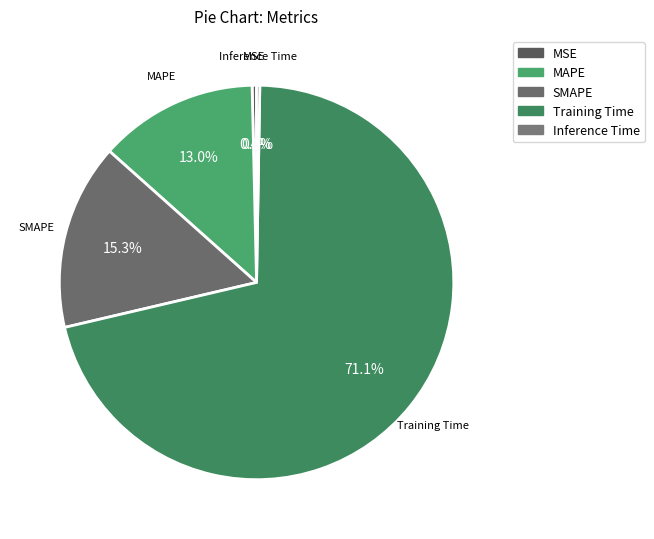

Does Training Time represent more than half of the total?

Yes